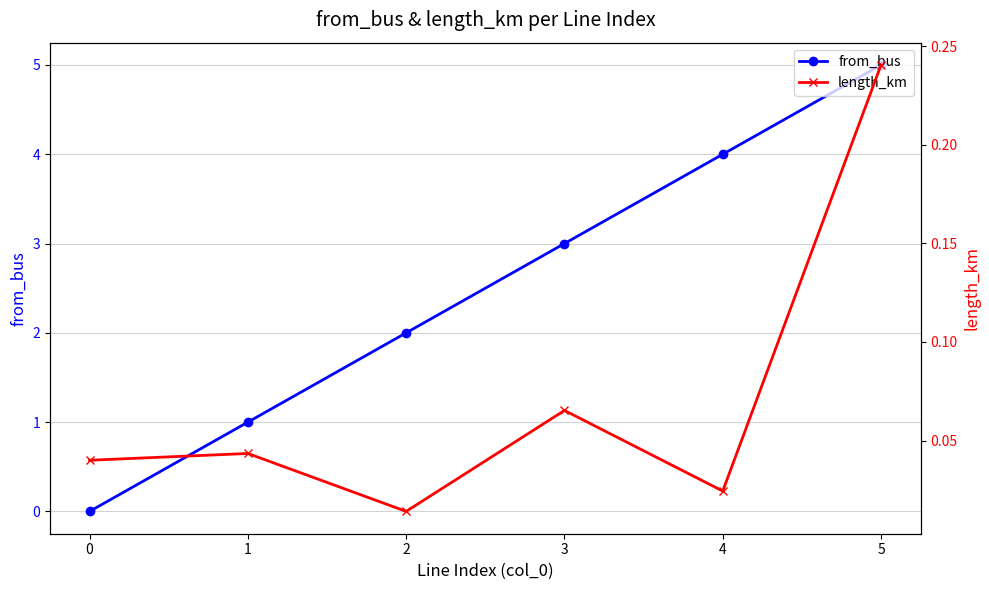

Does the chart have visible grid lines?

Yes